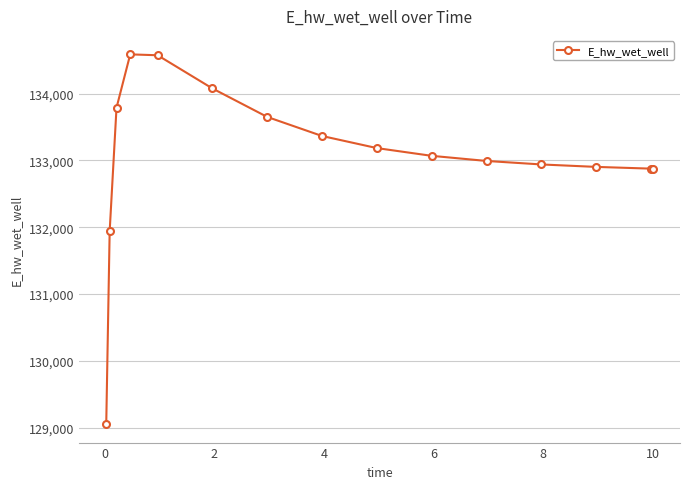

What is the greatest value displayed?

134587.3